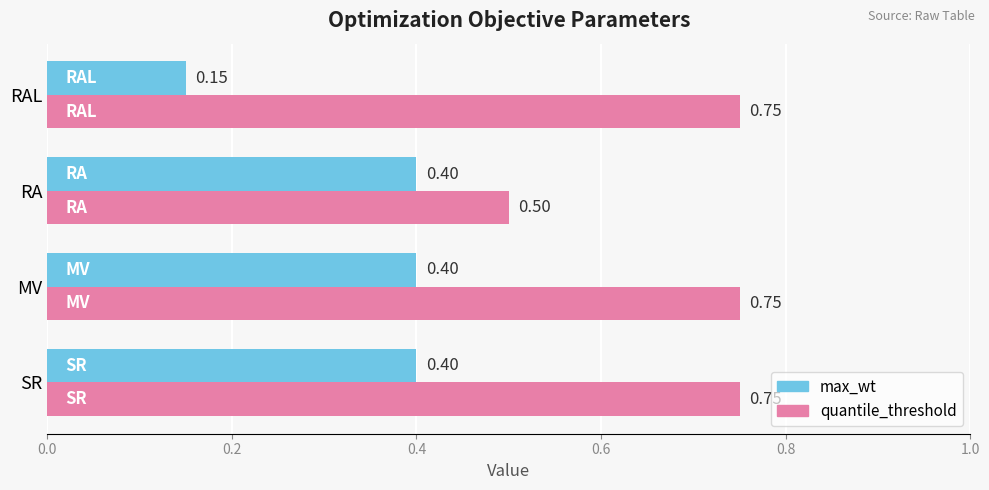

What is the sum of all quantile_threshold values?

2.8